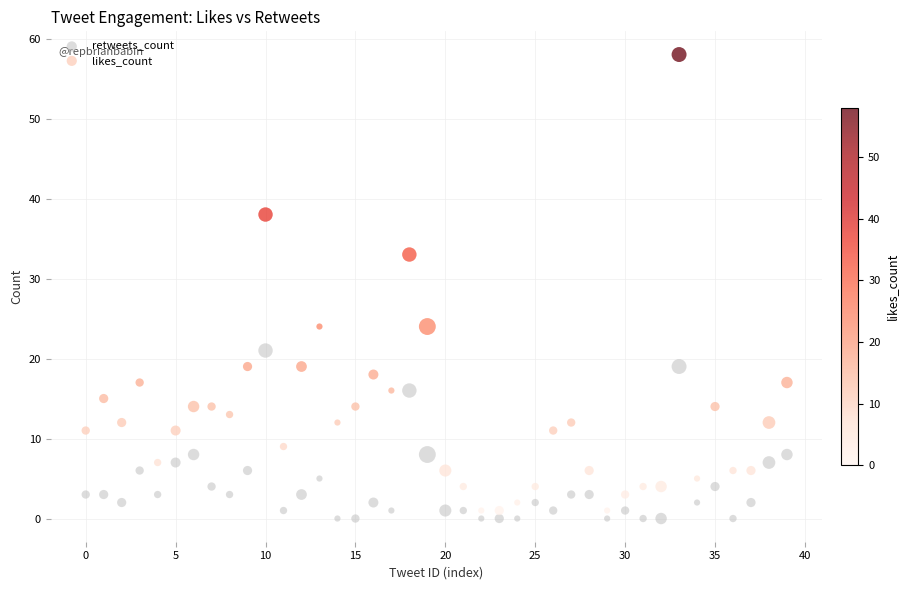

Which series contains the highest Y value?

likes_count